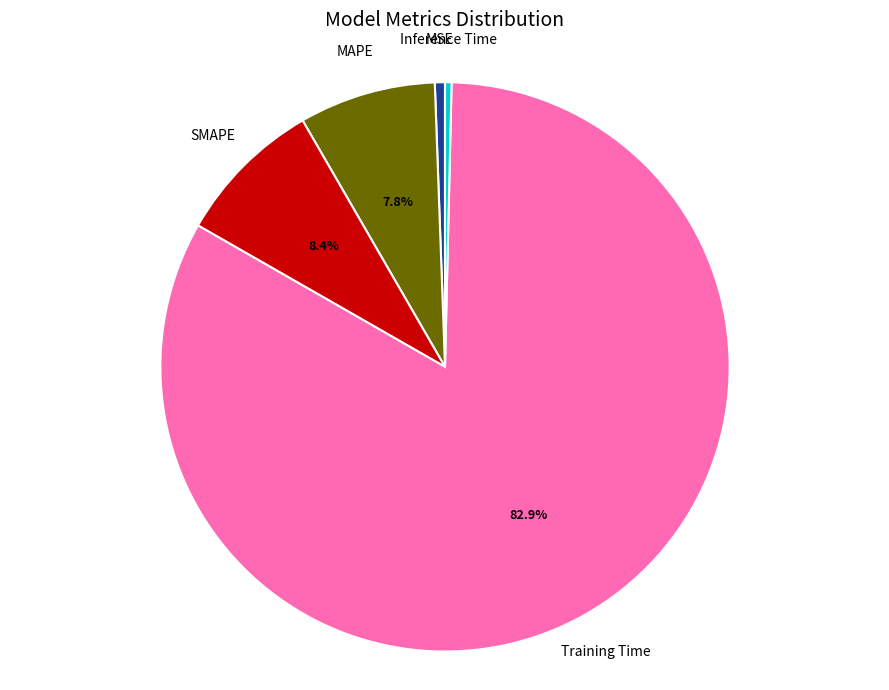

Count the number of slices in the pie.

5